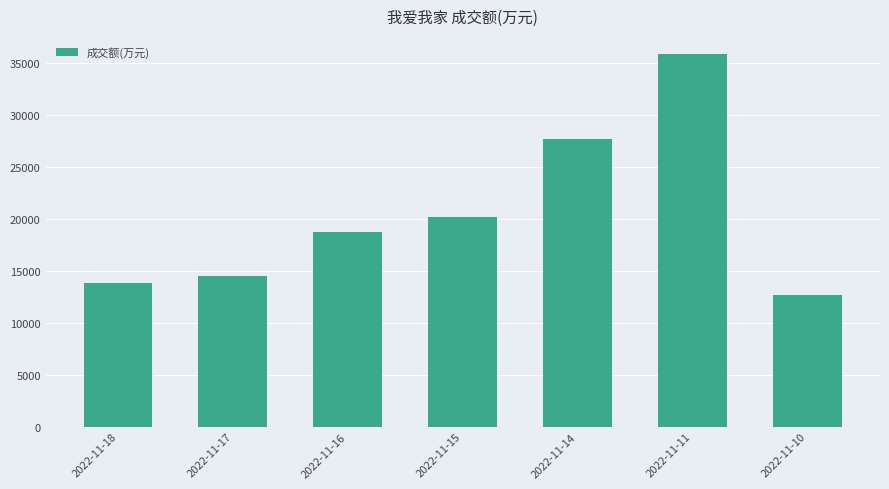

What value does the data have at 2022-11-17?

14544